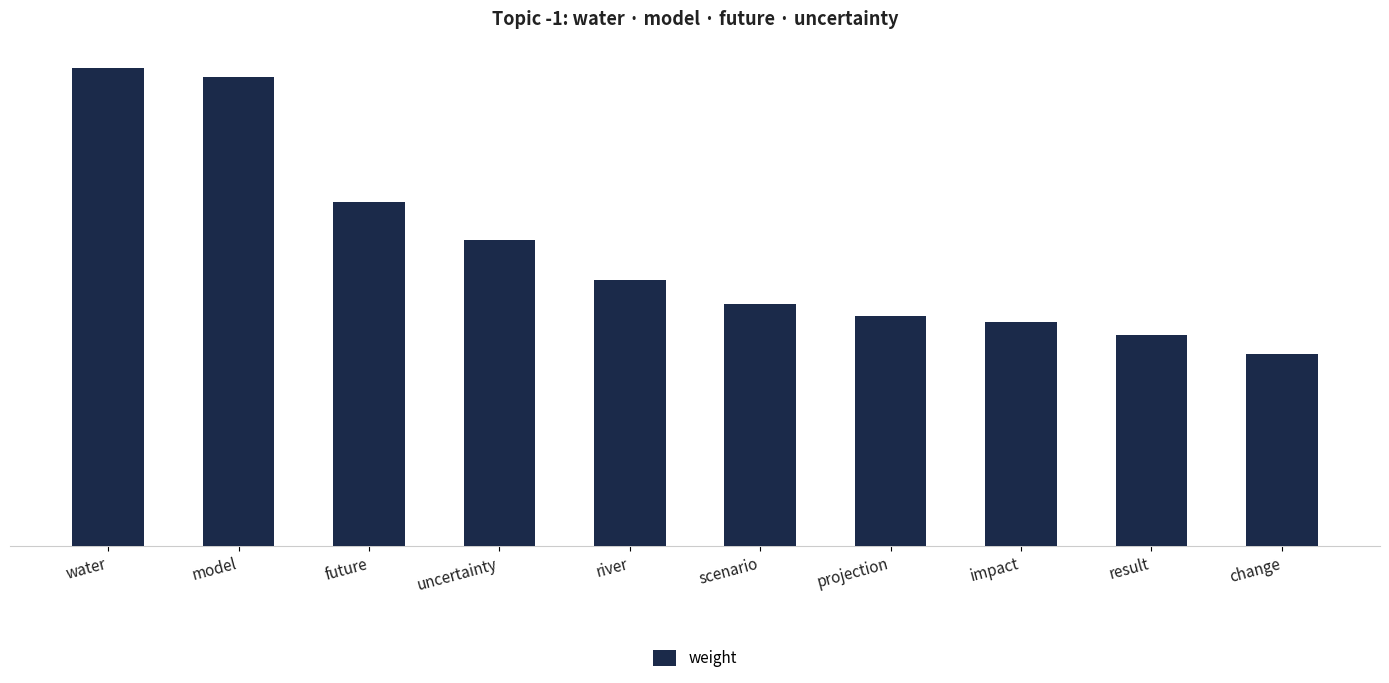

Which label corresponds to the smallest value in the chart?

change